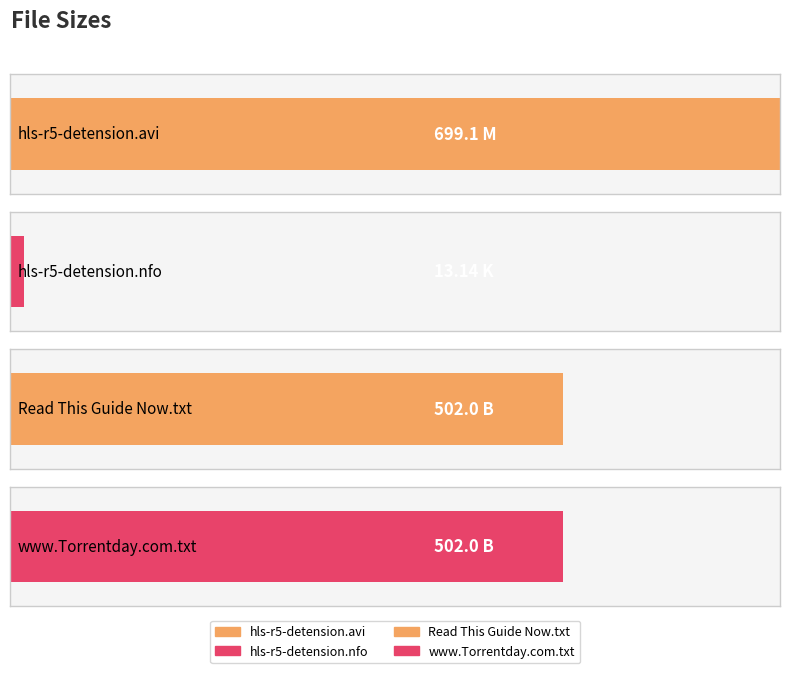

At which label does the data first exceed 502?

hls-r5-detension.avi